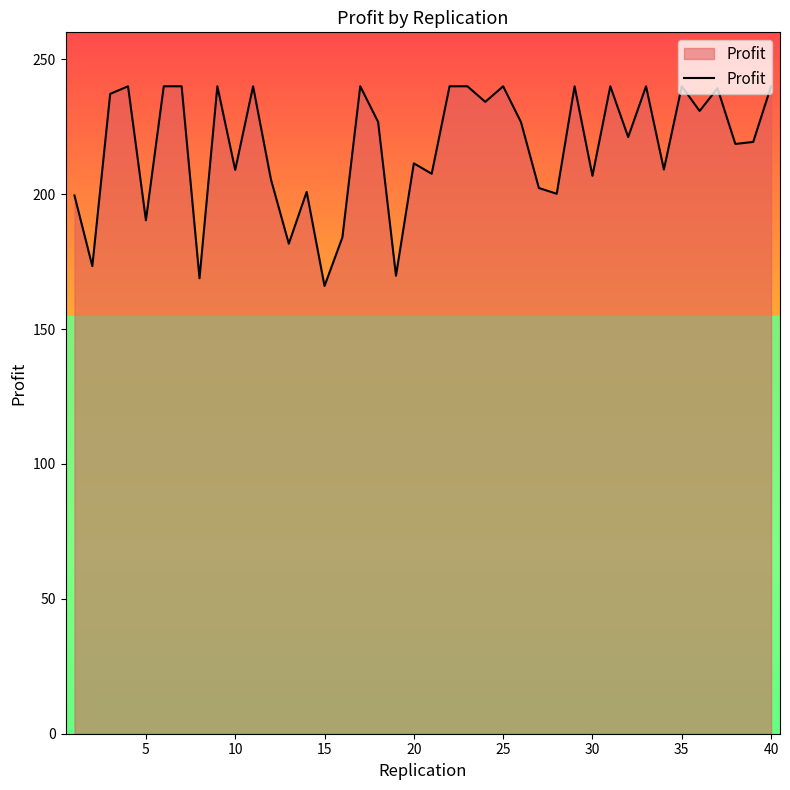

What is the maximum value shown in the chart?

240.0